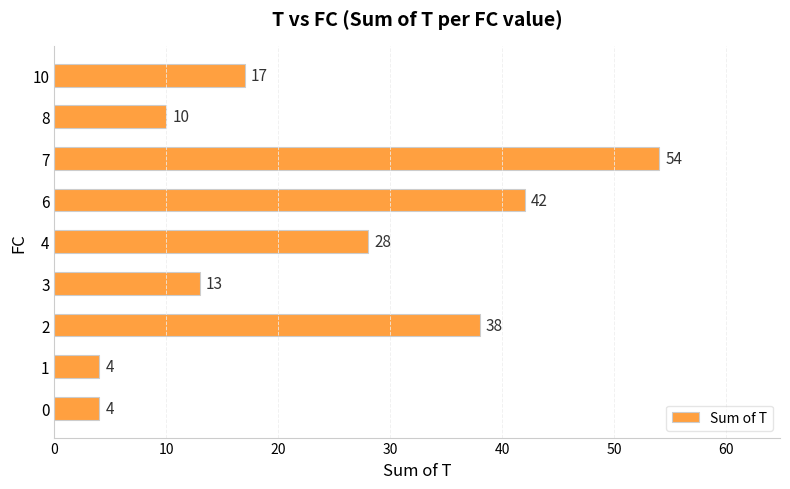

What is the minimum value shown in the chart?

4